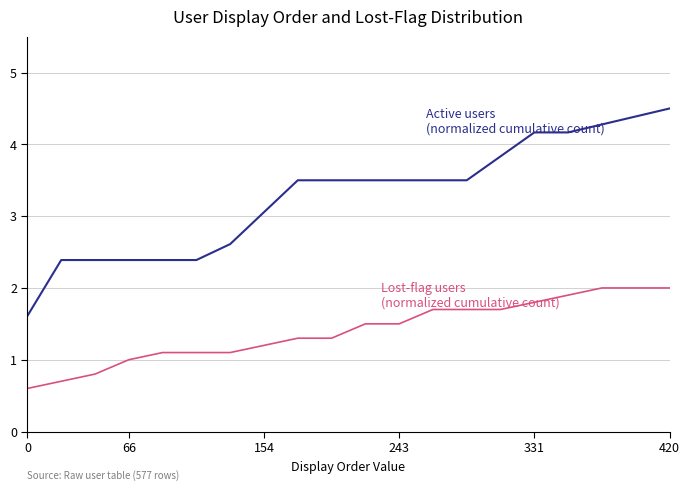

What is the smallest value displayed?

0.6